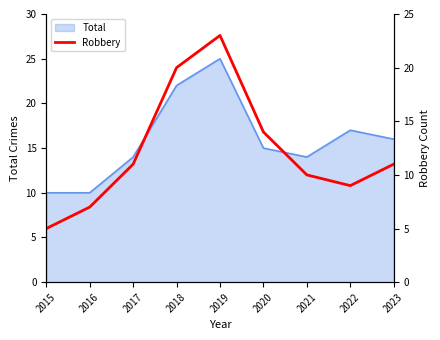

Which category has the highest value across all series?

2019